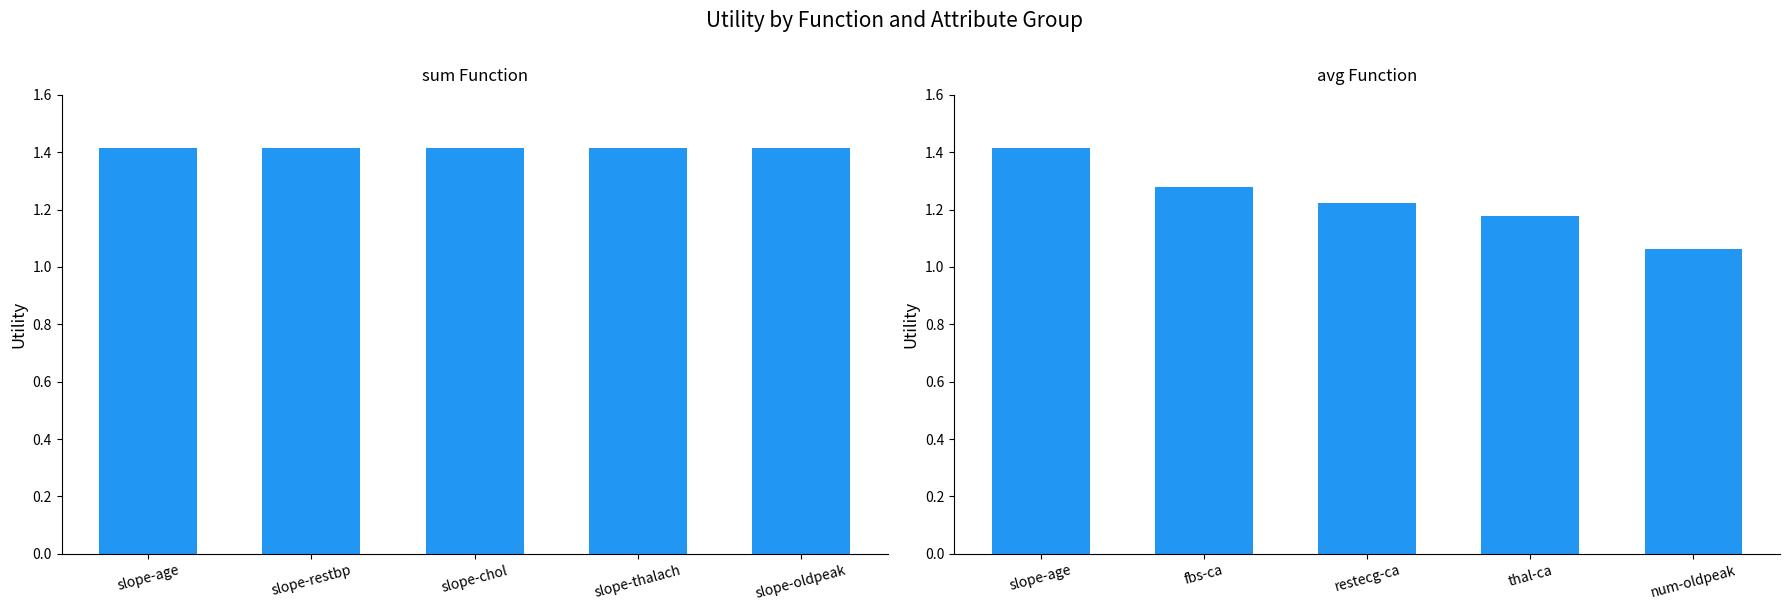

What is the average value of the avg series?

1.2